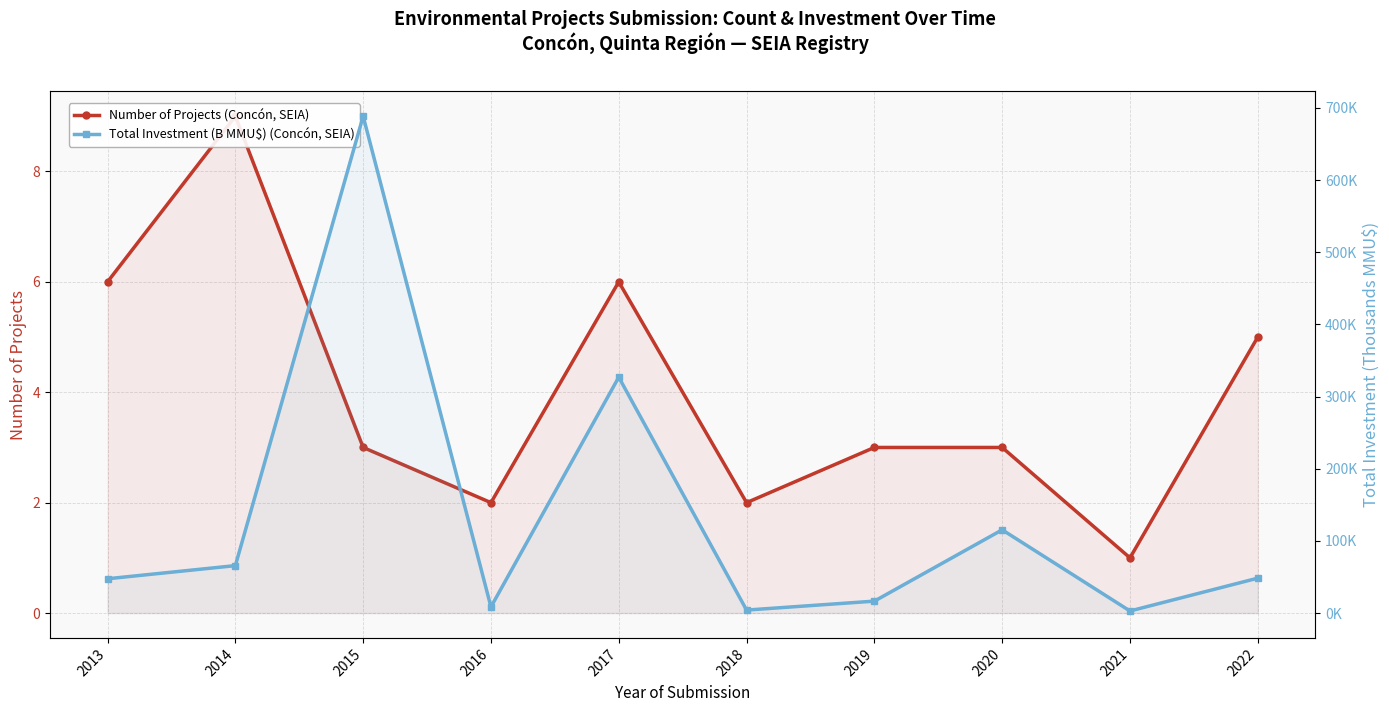

What is the value of the Total Investment (B MMU$) (Concón, SEIA) point at the 6th from the left?

4.2